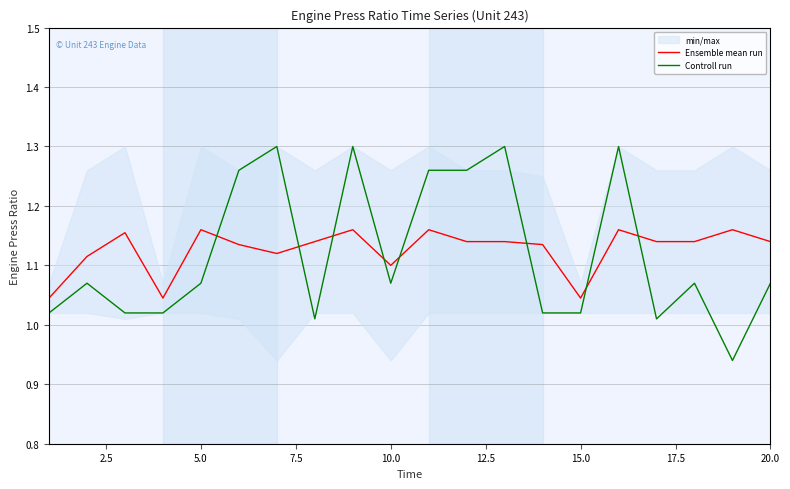

Which series ends up on top after the final intersection of Controll run and Ensemble mean run?

Ensemble mean run